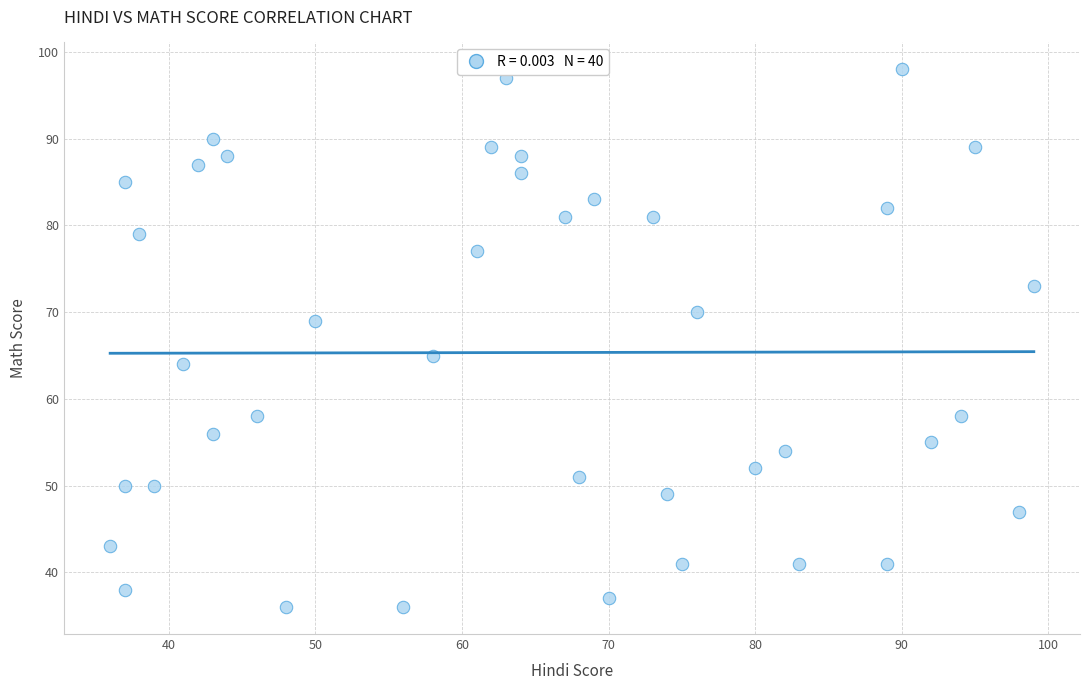

What is the range of X values (max minus min)?

63